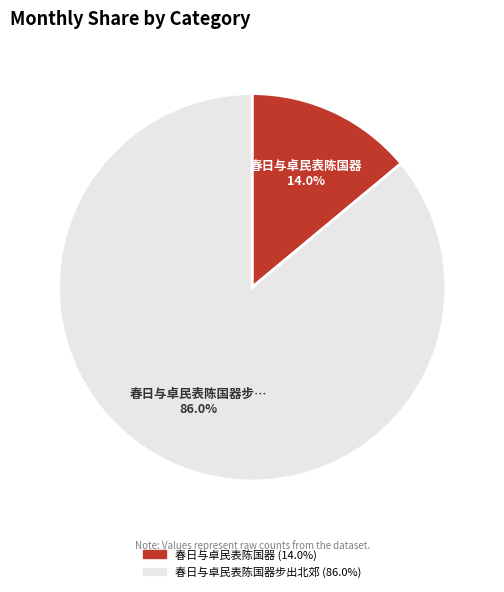

Is there any slice that represents more than half of the pie?

Yes